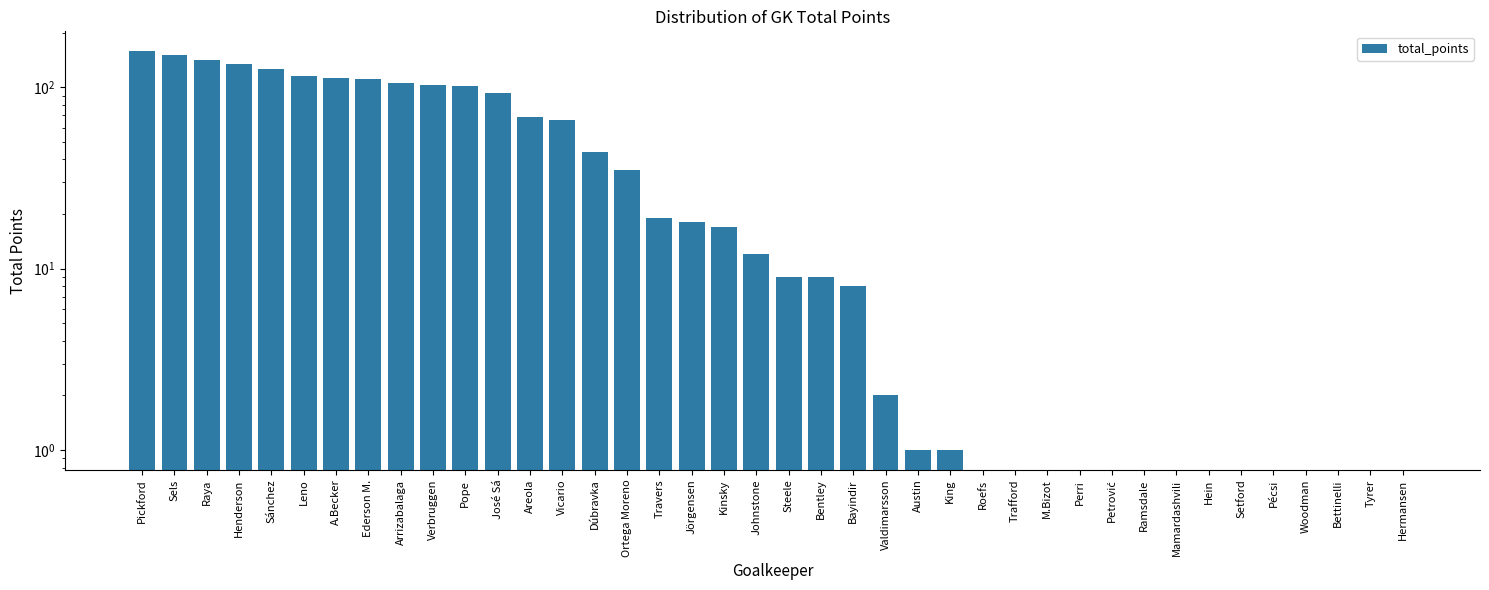

List the labels in order of value, smallest first.

Roefs, Trafford, M.Bizot, Perri, Petrović, Ramsdale, Mamardashvili, Hein, Setford, Pécsi, Woodman, Bettinelli, Tyrer, Hermansen, Austin, King, Valdimarsson, Bayindir, Steele, Bentley, Johnstone, Kinsky, Jörgensen, Travers, Ortega Moreno, Dúbravka, Vicario, Areola, José Sá, Pope, Verbruggen, Arrizabalaga, Ederson M., A.Becker, Leno, Sánchez, Henderson, Raya, Sels, Pickford